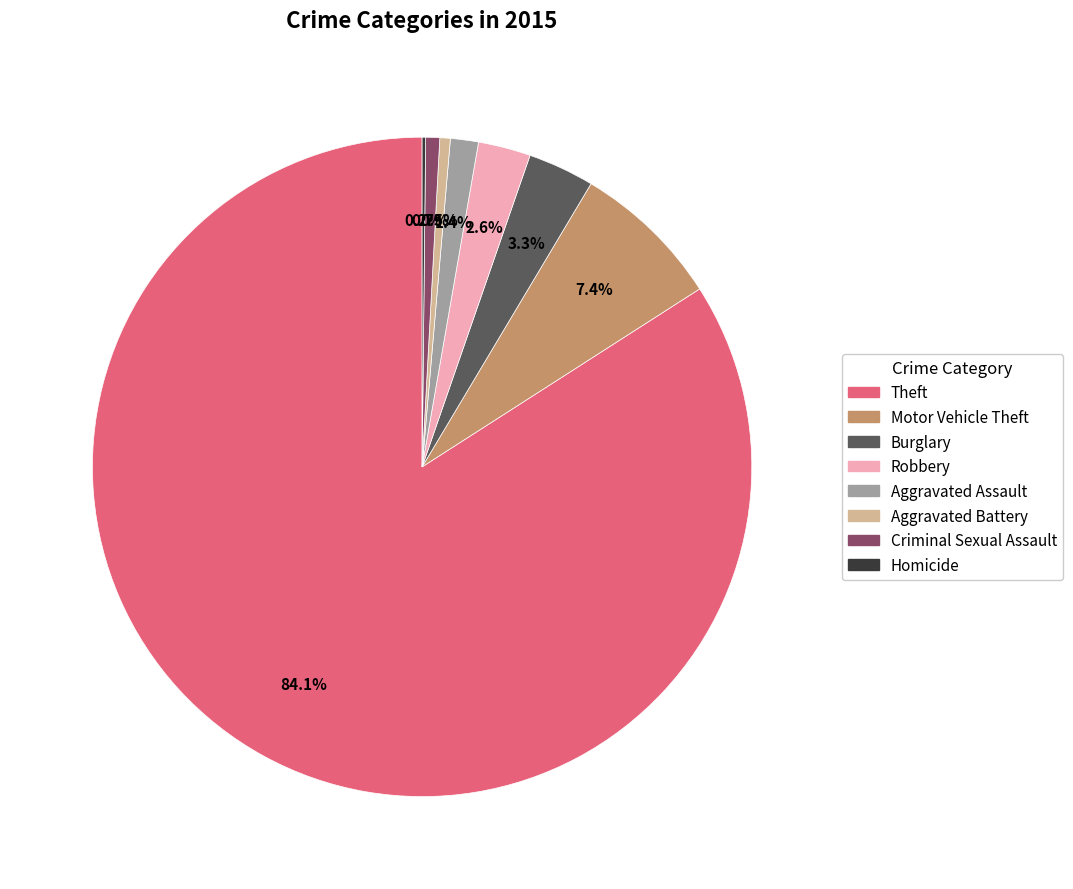

What is the ratio of the value at Aggravated Assault to the value at Burglary?

0.4